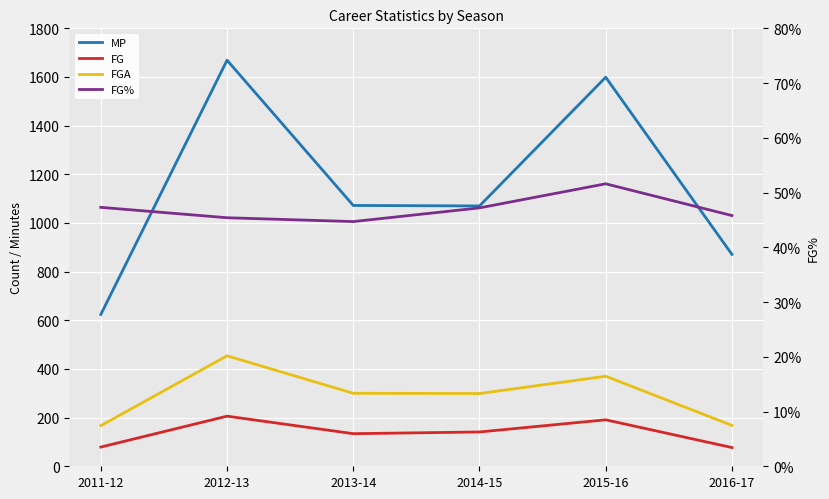

How many data points in MP are above 1072?

2